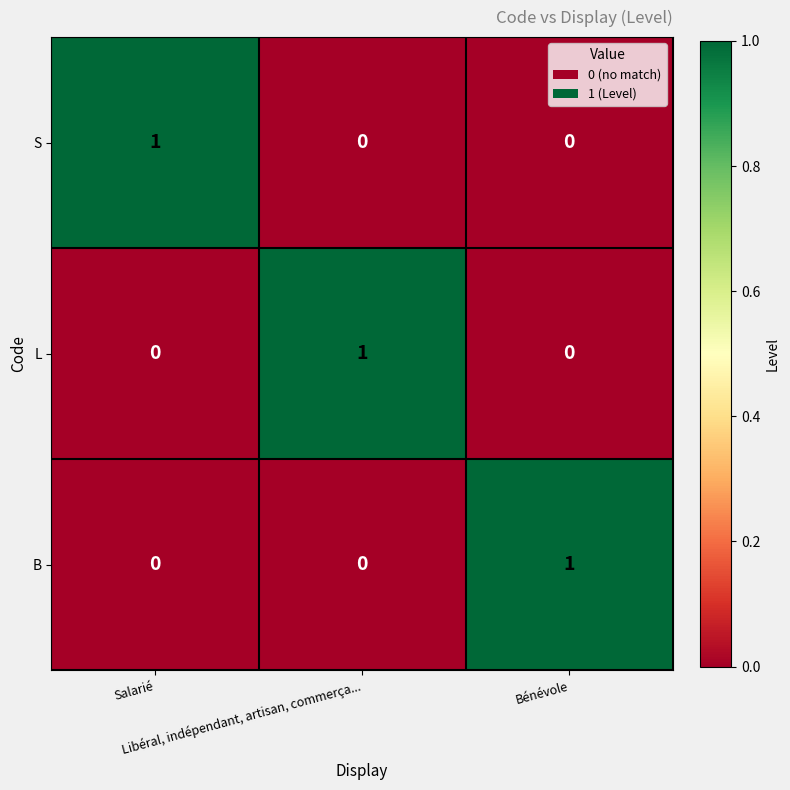

At how many categories does at least one series exceed 0?

3